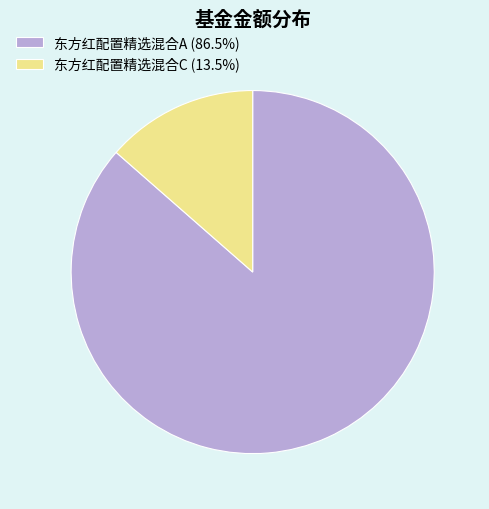

The 东方红配置精选混合C slice represents 27% of the pie. True or false?

False